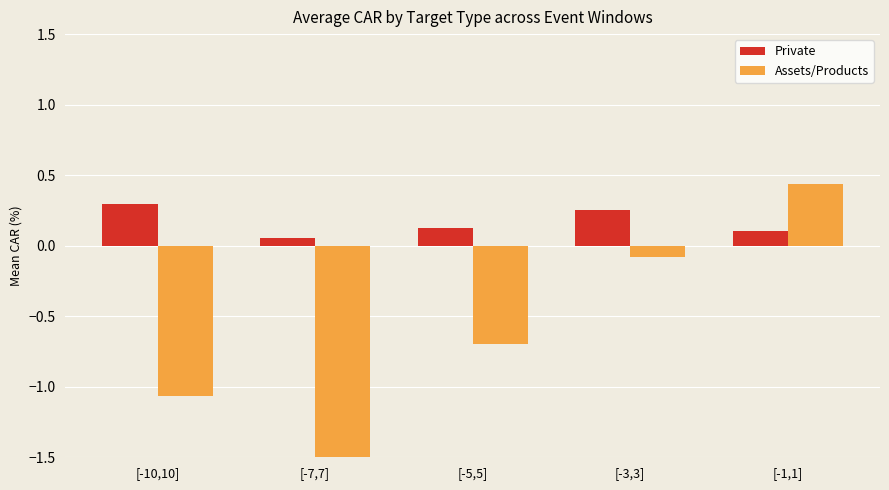

How many series are shown in this chart?

2